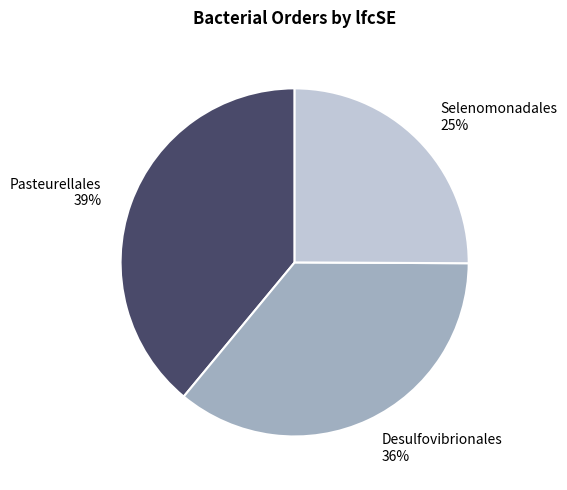

Which has a higher value, Desulfovibrionales 36% or Selenomonadales 25%?

Desulfovibrionales 36%